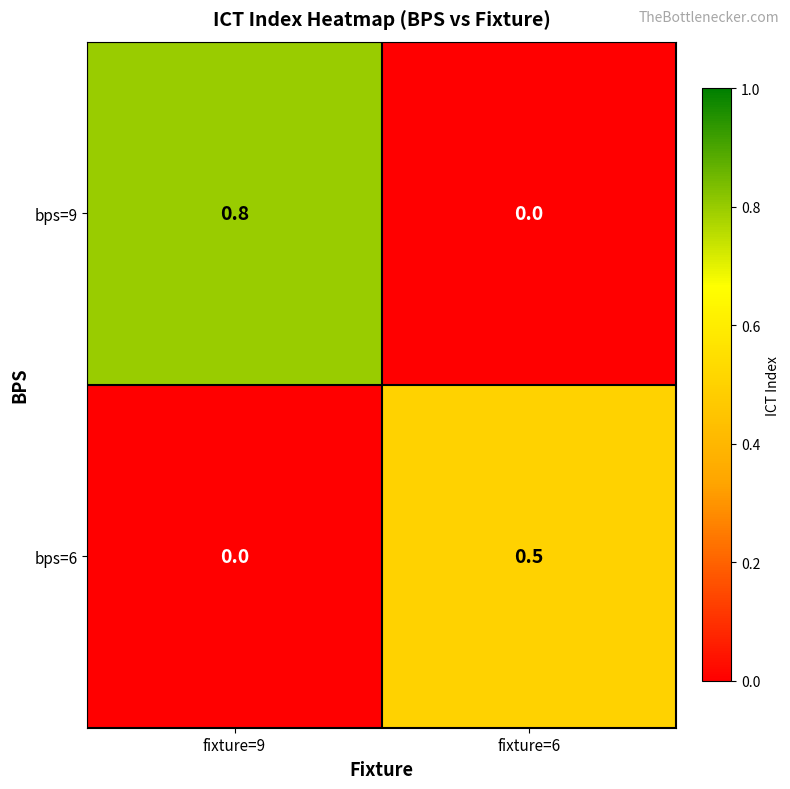

The bps=9 series shows 0.5 at fixture=6. True or false?

False